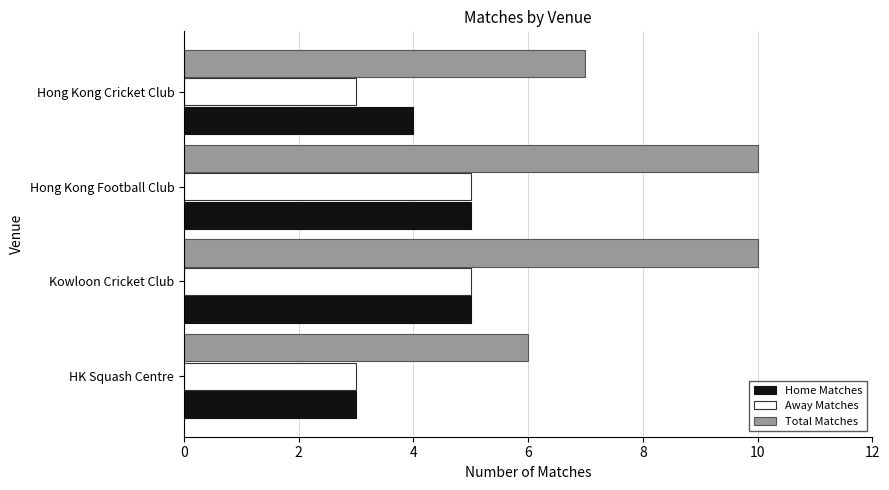

Which series has the largest total across all categories?

Total Matches